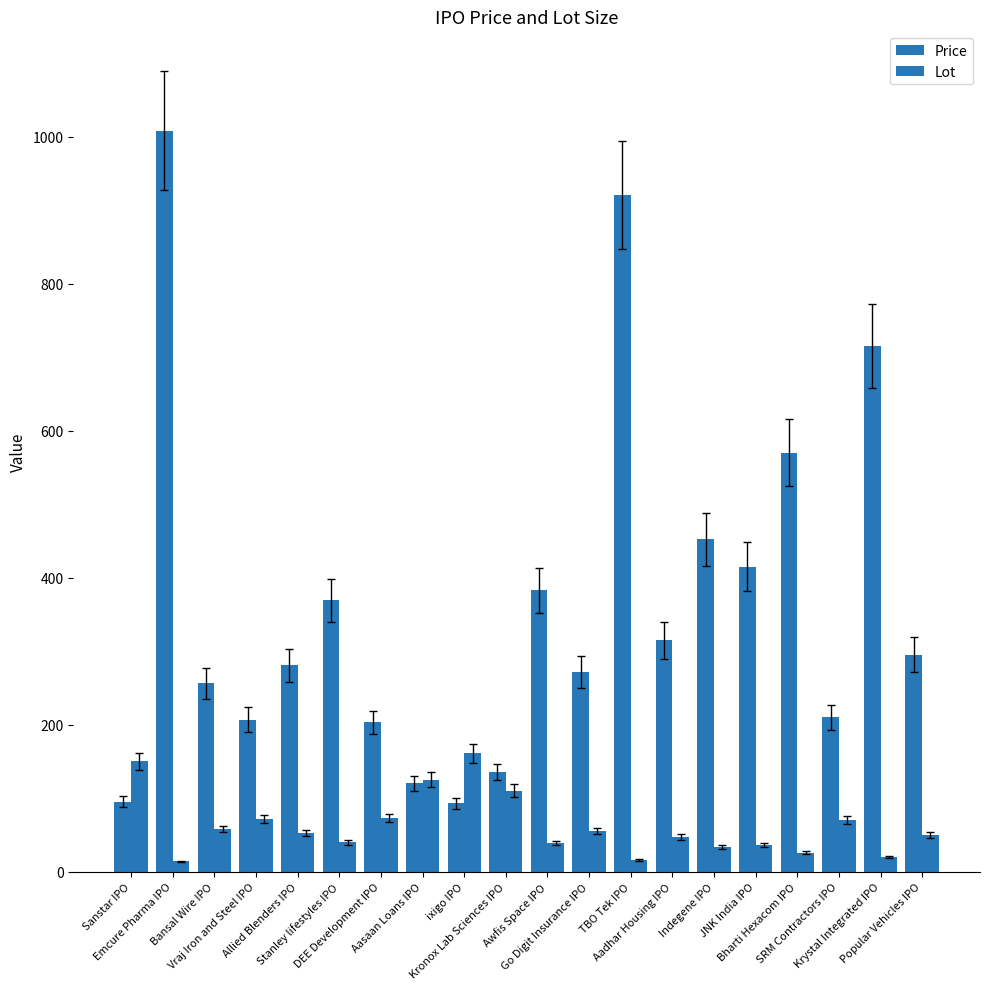

Which label corresponds to the largest value in the chart?

Emcure Pharma IPO